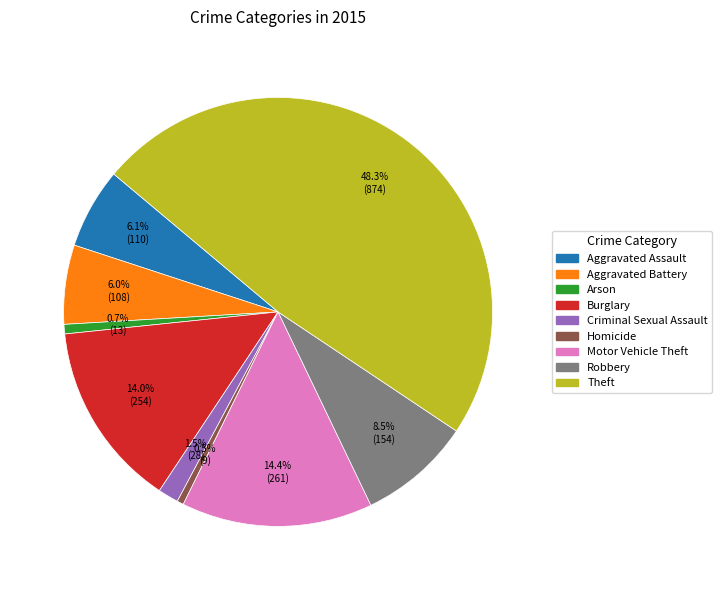

What is the total percentage of Aggravated Assault and Motor Vehicle Theft?

20.5%